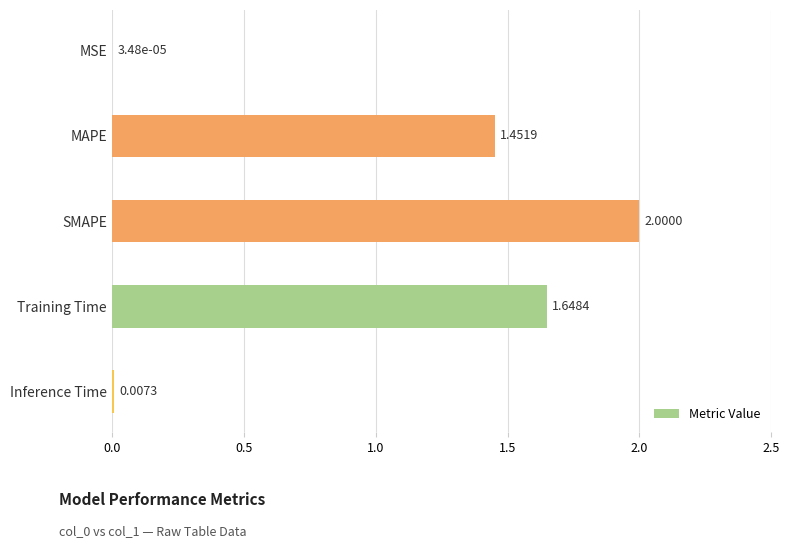

Which category has the highest value across all series?

SMAPE